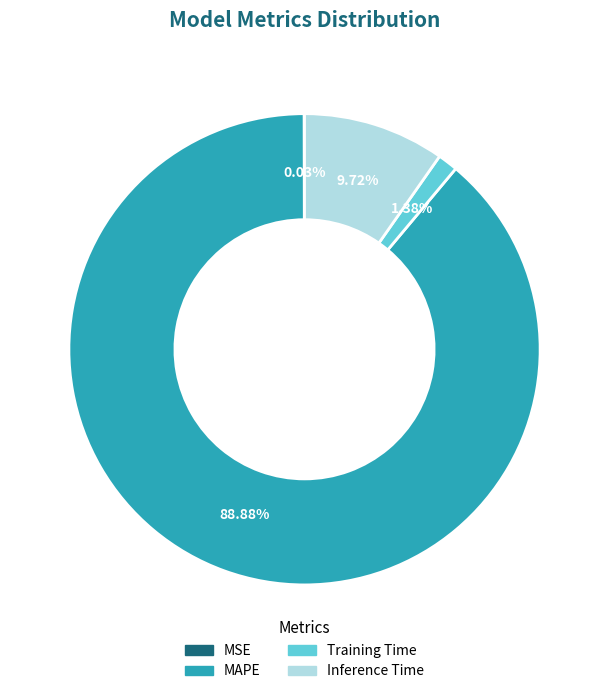

Which has a higher value, Inference Time or Training Time?

Inference Time